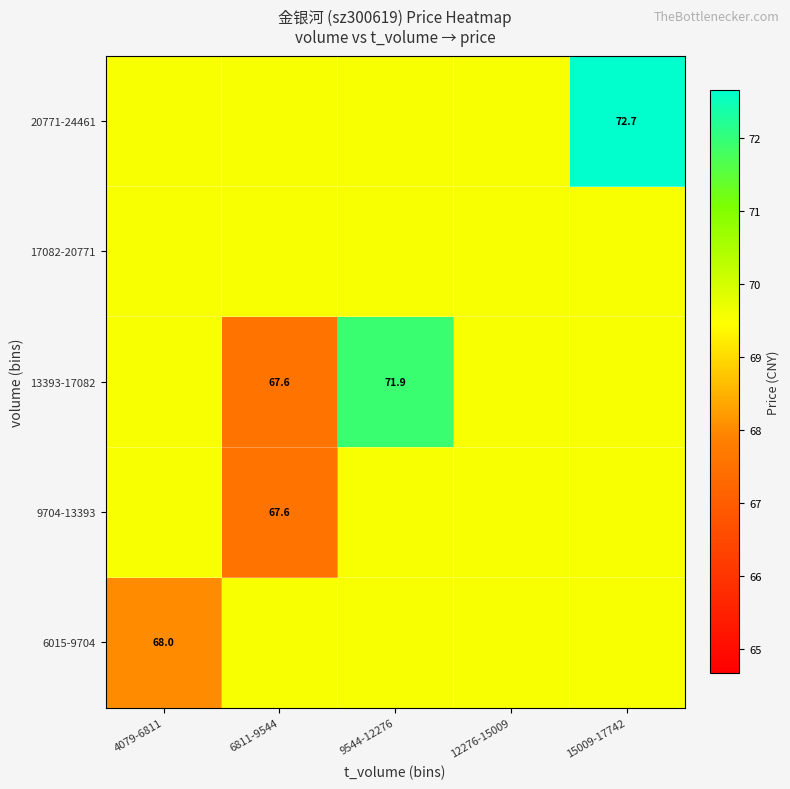

What is the sum of the 20771-24461 values at 15009-17742 and 4079-6811?

142.2